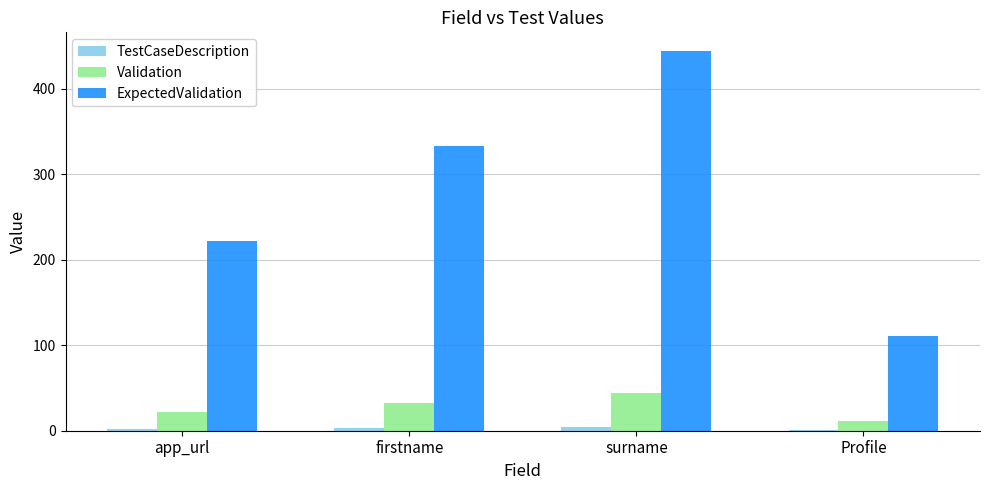

How many groups of bars are there?

4